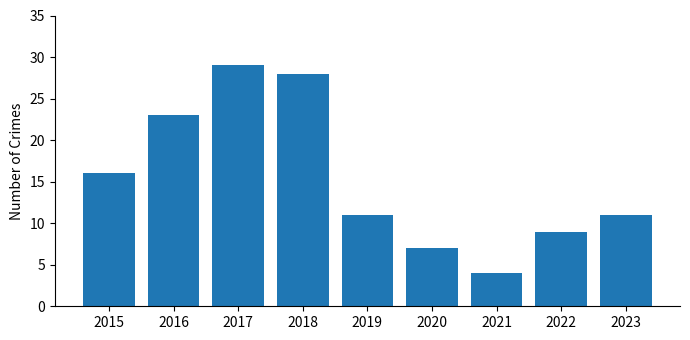

True or false: the data shows 3 at 2020.

False